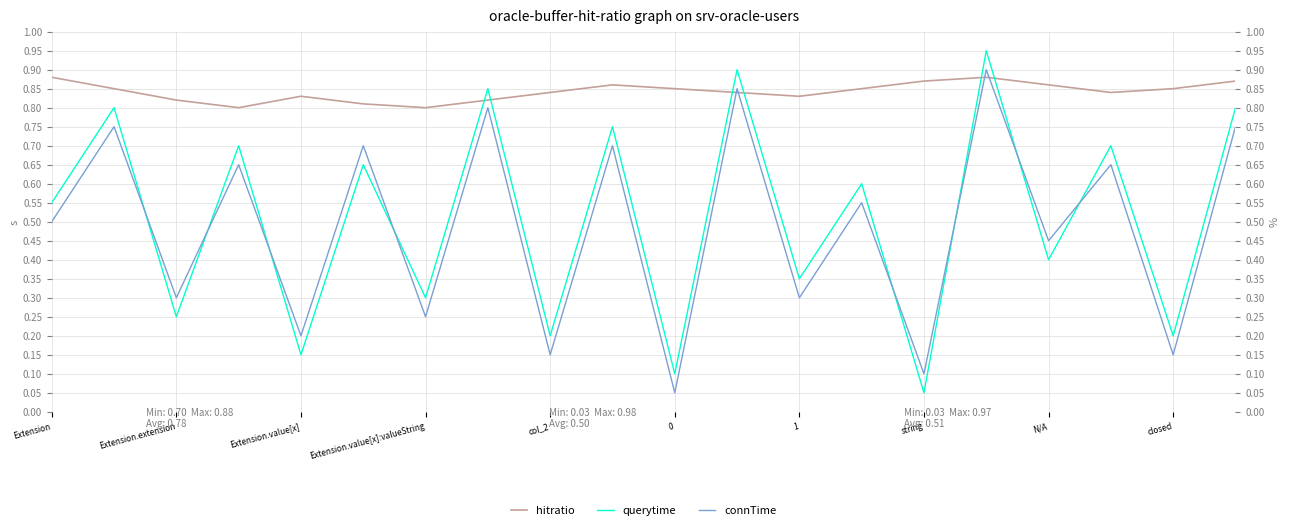

What is the difference between the second highest and second lowest values in the querytime series?

0.8